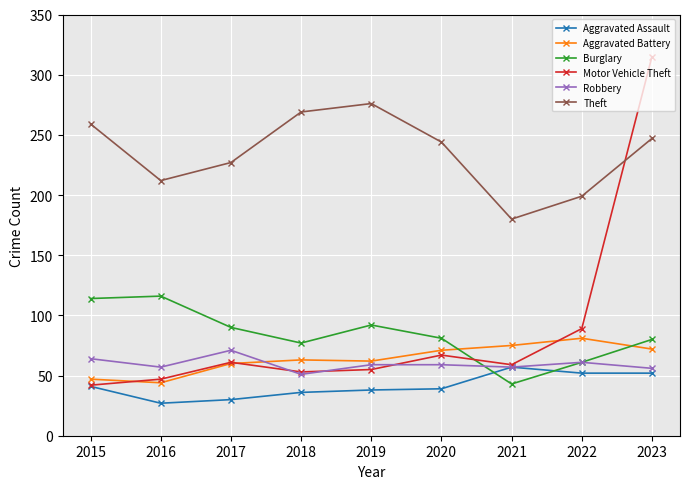

At how many categories does at least one series exceed 234?

5